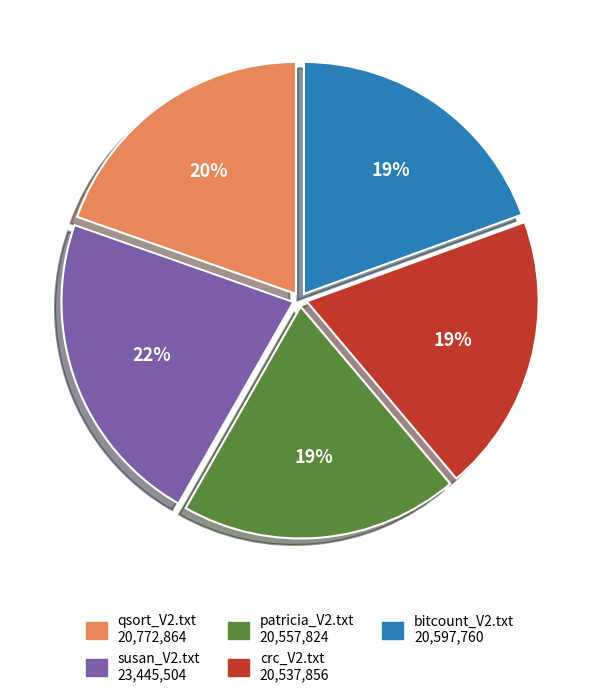

Which category has the biggest portion of the pie?

susan_V2.txt